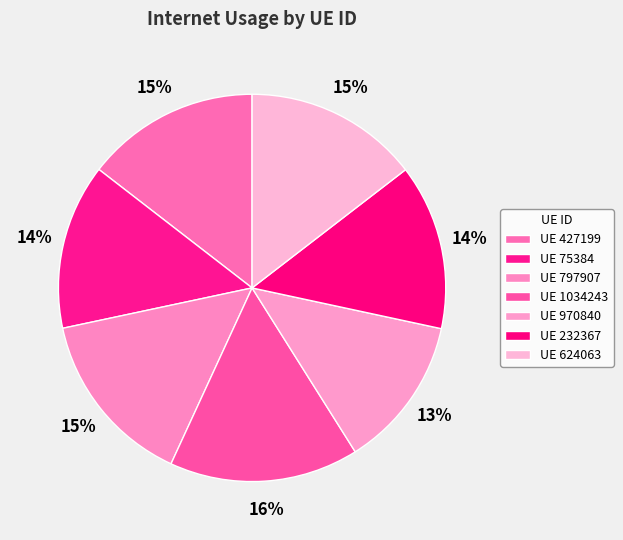

Count the number of slices in the pie.

7